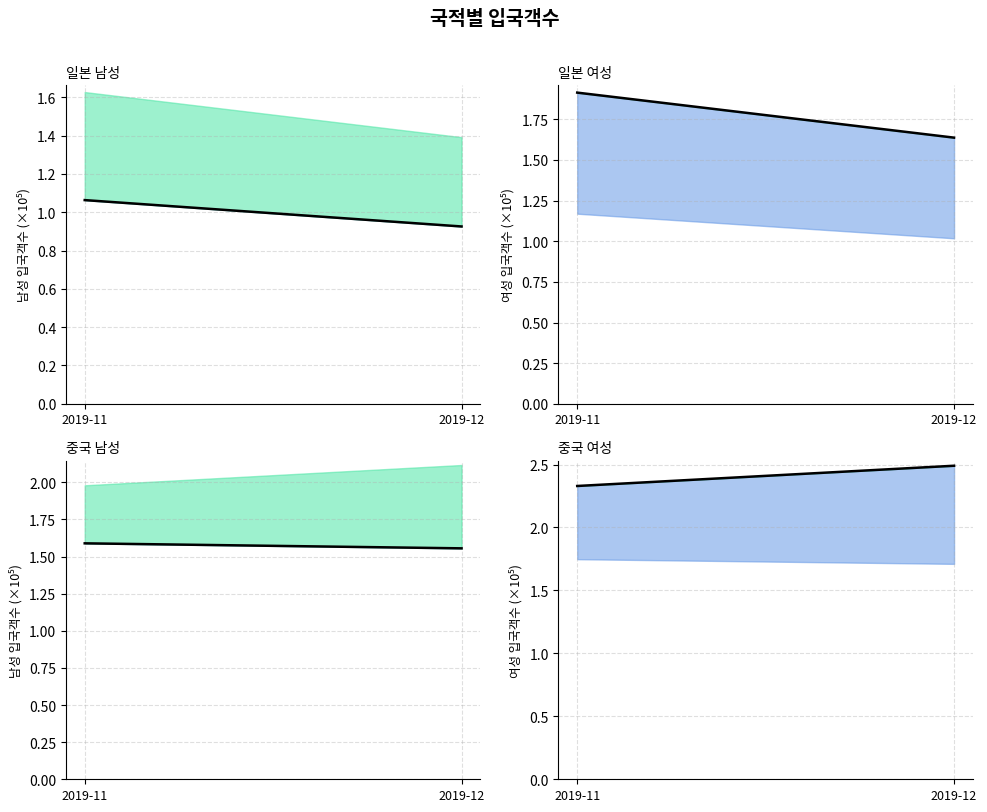

What is the lowest value of the 중국_남성_line series?

1.6